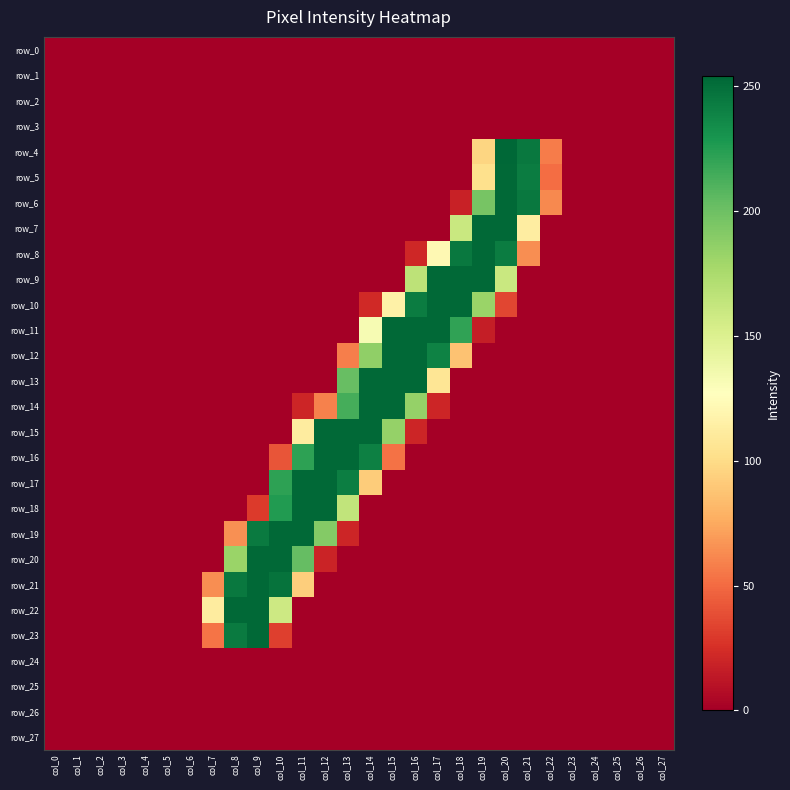

Which has a higher value, col_18 or col_25?

col_18